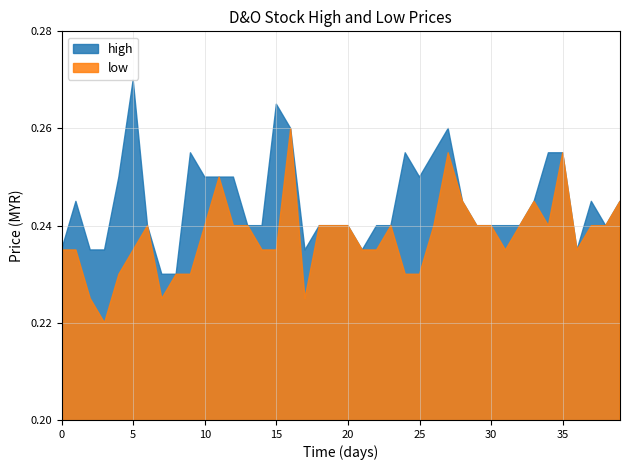

Between 2015-03-11 and 2015-04-03, which series saw the biggest shift?

high